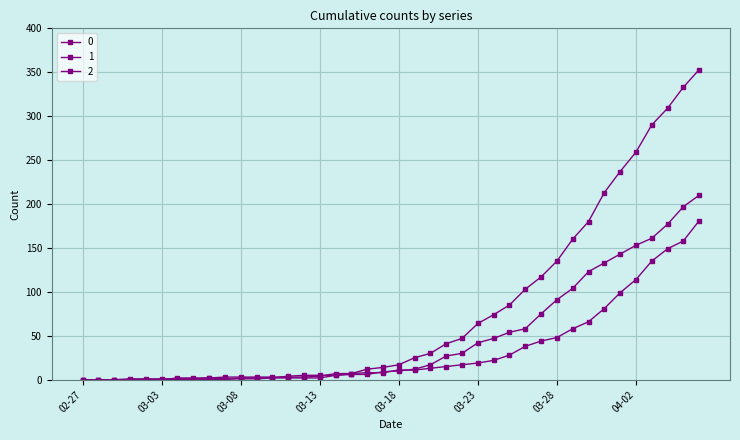

Reading left to right, extract all data points from this chart.

0: 0	0	0	0	0	0	0	0	0	0	2	2	2	4	5	5	5	7	12	14	17	25	30	41	47	64	74	85	103	117	135	160	180	213	237	259	290	309	333	353
1: 0	0	0	0	0	0	2	2	2	3	3	3	3	3	3	4	7	7	8	8	11	11	13	15	17	19	22	28	38	44	48	58	66	81	99	114	135	149	158	181
2: 0	0	0	1	1	1	1	1	2	1	1	1	2	2	2	2	5	6	6	9	10	12	17	27	30	42	47	54	58	75	91	104	123	133	143	153	161	177	197	210